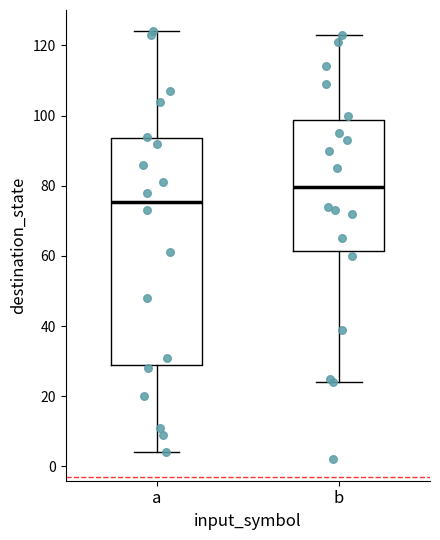

Reading left to right, transcribe this box plot: for each box, give where its median line is, the range the box spans, and where its two whiskers end, as read against the y-axis. The values are not printed on the chart, so give them approximately, as read against the axis.

a: median 76, box 28 to 94, whiskers 4 to 124
b: median 80, box 62 to 98, whiskers 24 to 124